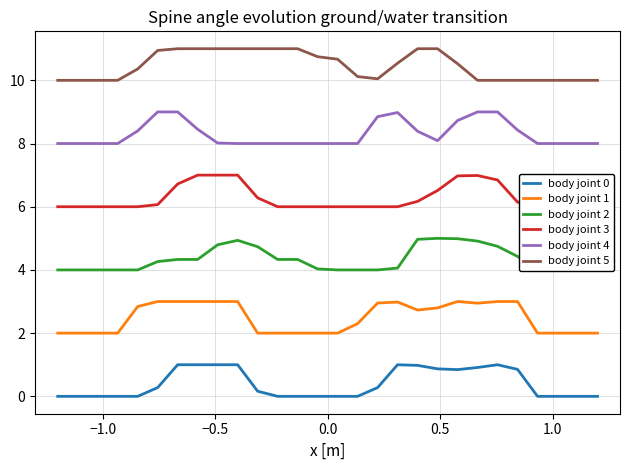

True or false: body joint 3 has more than 1 points higher than both neighbors.

False